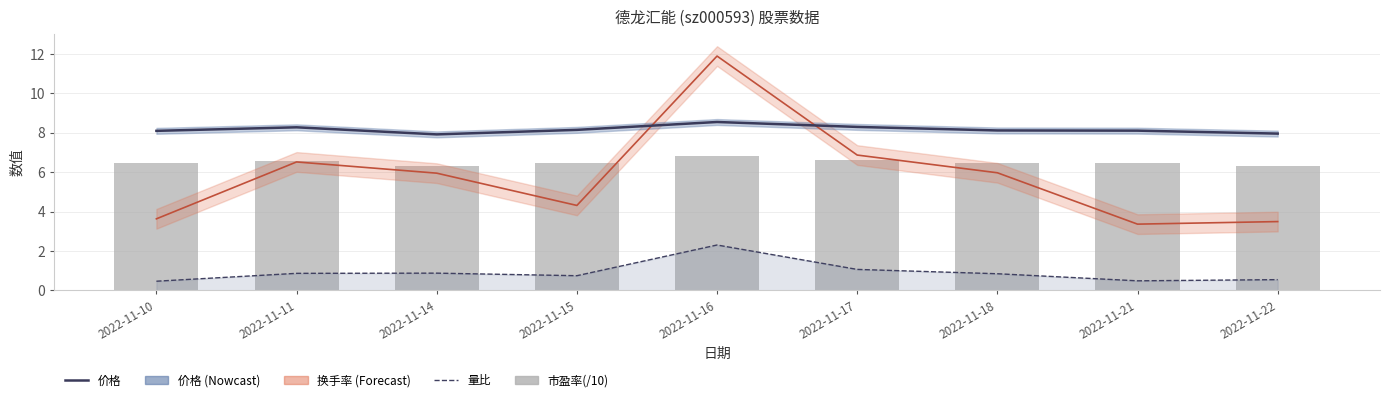

Reading left to right, extract all data points from this chart.

换手率: 3.6	6.5	6.0	4.3	11.9	6.9	6.0	3.4	3.5
价格: 8.1	8.3	7.9	8.2	8.6	8.3	8.1	8.1	8.0
量比: 0.5	0.9	0.9	0.7	2.3	1.1	0.8	0.5	0.5
市盈率(/10): 6.4	6.6	6.3	6.5	6.8	6.6	6.5	6.5	6.3